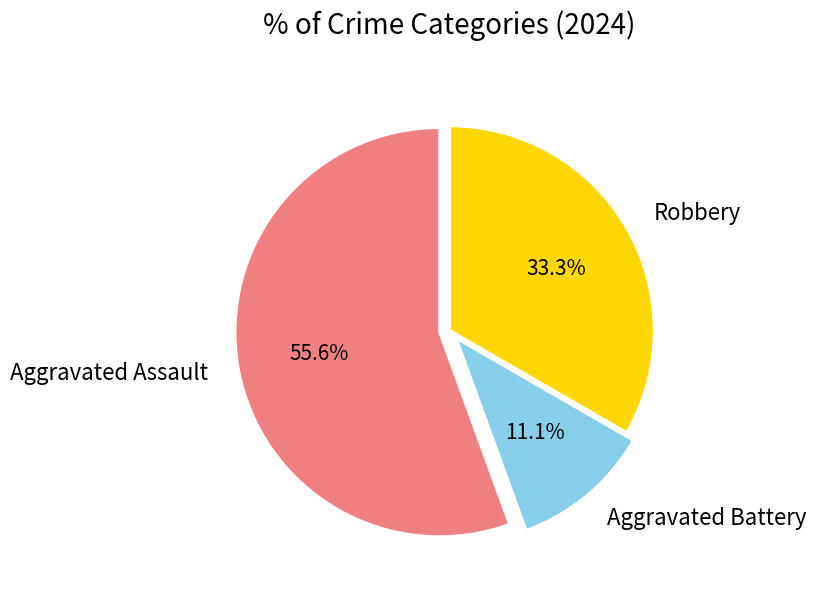

Which category has the smallest portion of the pie?

Aggravated Battery